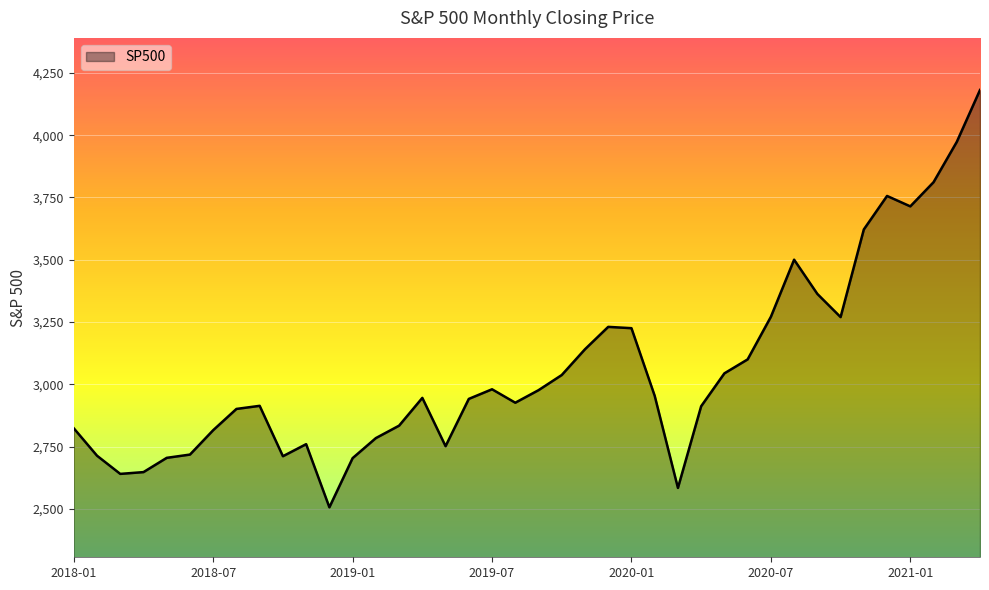

What is the difference between the maximum and minimum values?

1674.3